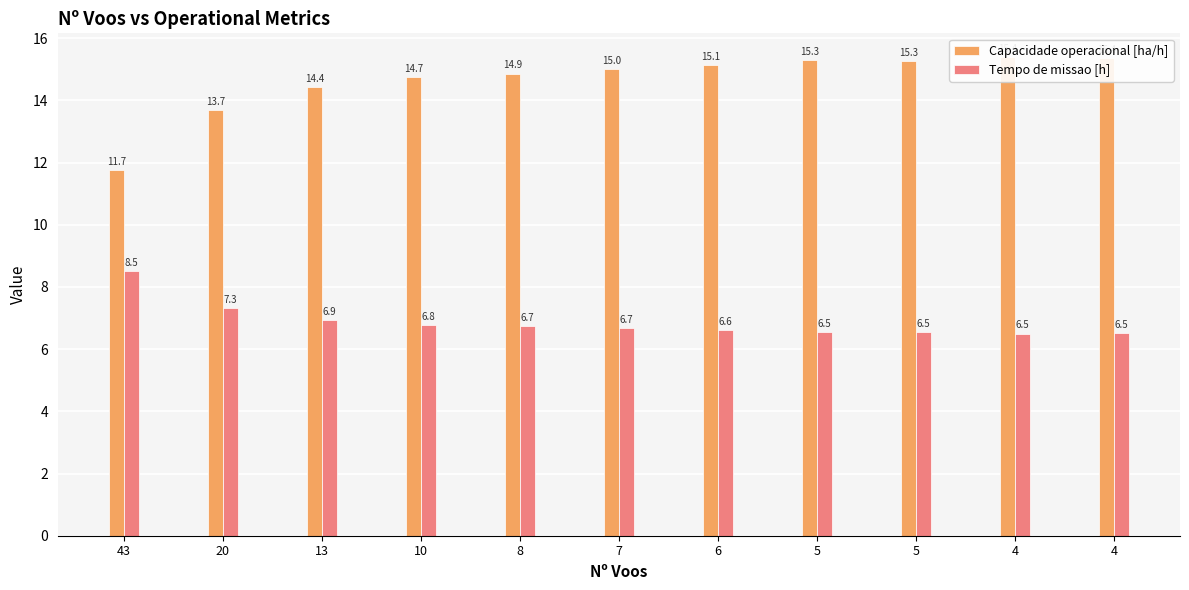

Which has a higher value, 4 or 5?

4